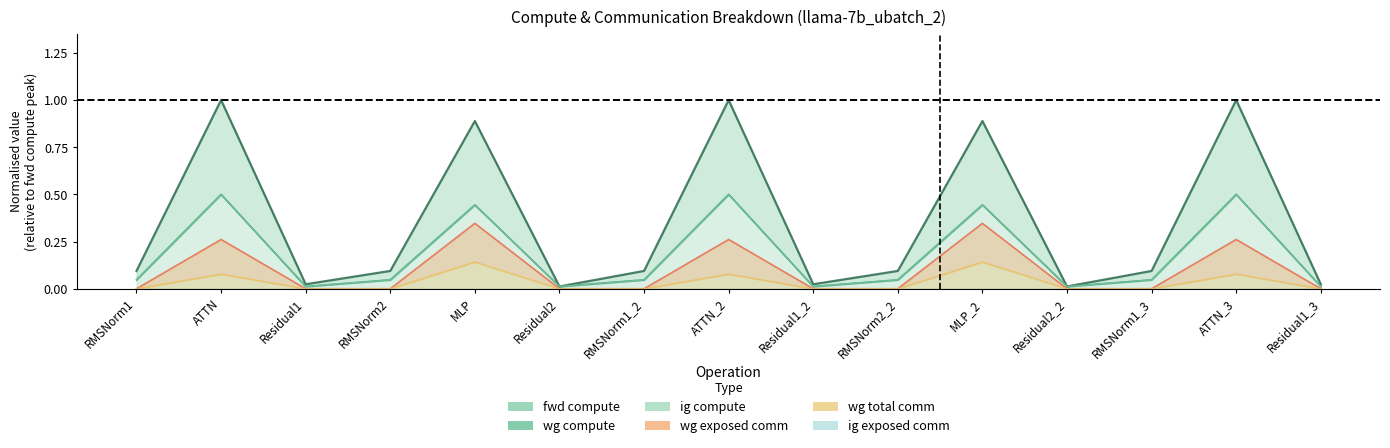

Which category has the highest value in the wg exposed comm series?

MLP